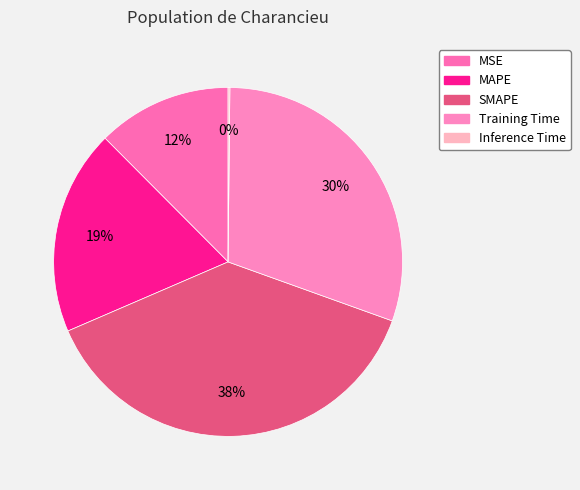

What is the change in value from SMAPE to Training Time?

-0.4